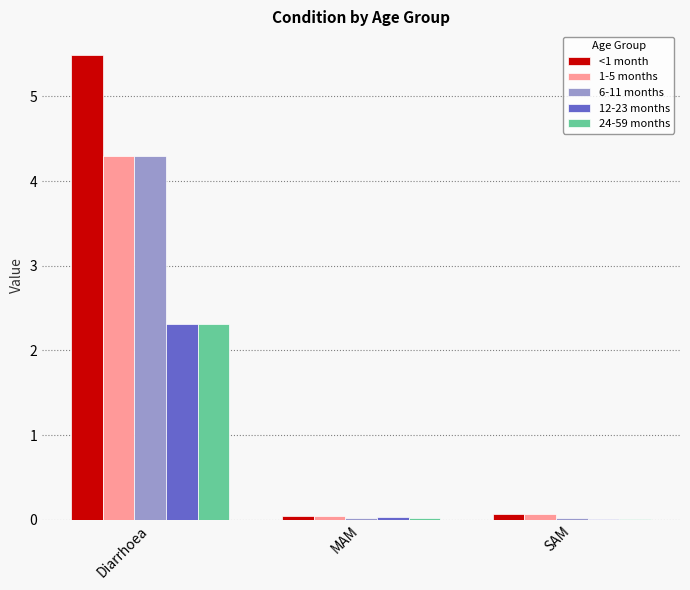

What is the difference between the 24-59 months values at Diarrhoea and MAM?

2.3